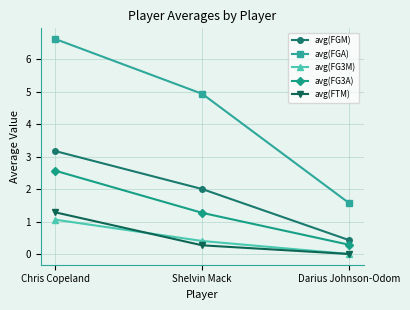

Read the avg(FGA) value at Chris Copeland.

6.6